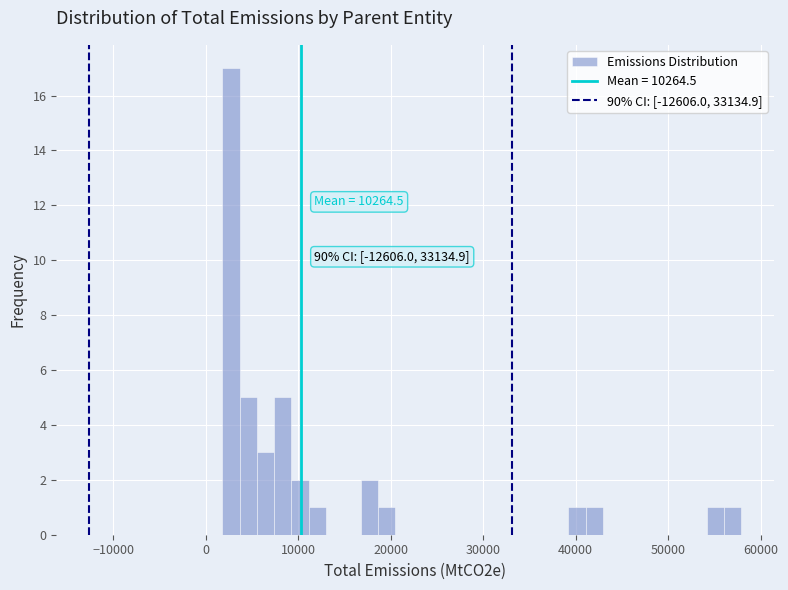

Read against the x-axis, roughly where is the centre of the tallest bar?

3000